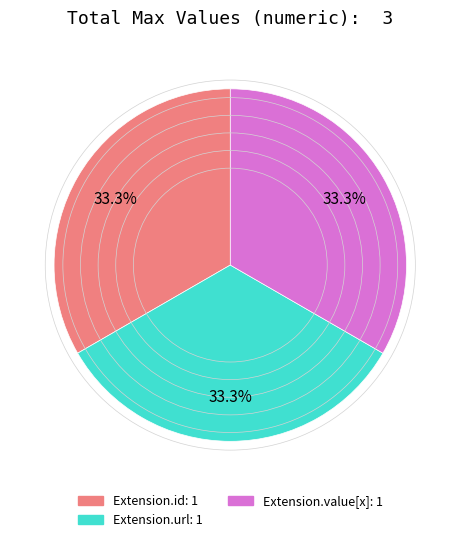

Does any single category account for the majority?

No